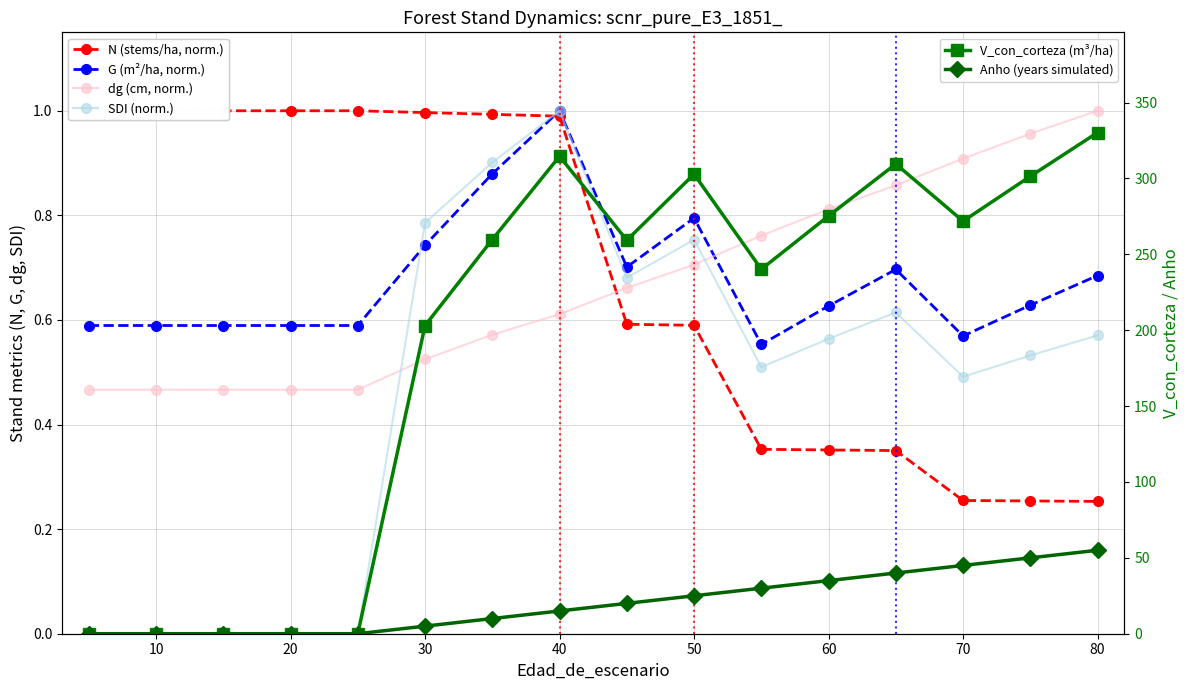

Does the chart display data point markers on the line(s)?

Yes